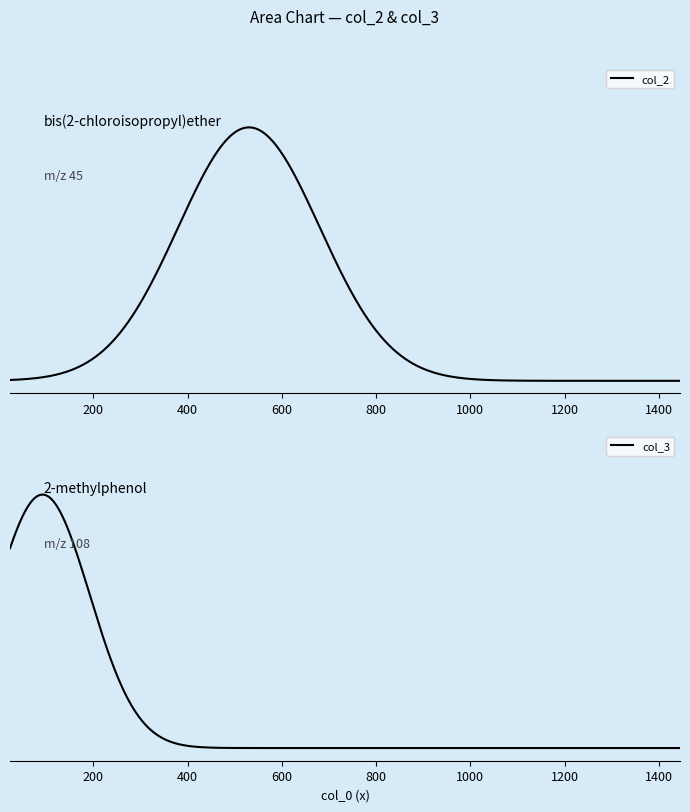

How many times do col_2 and col_3 cross each other?

1